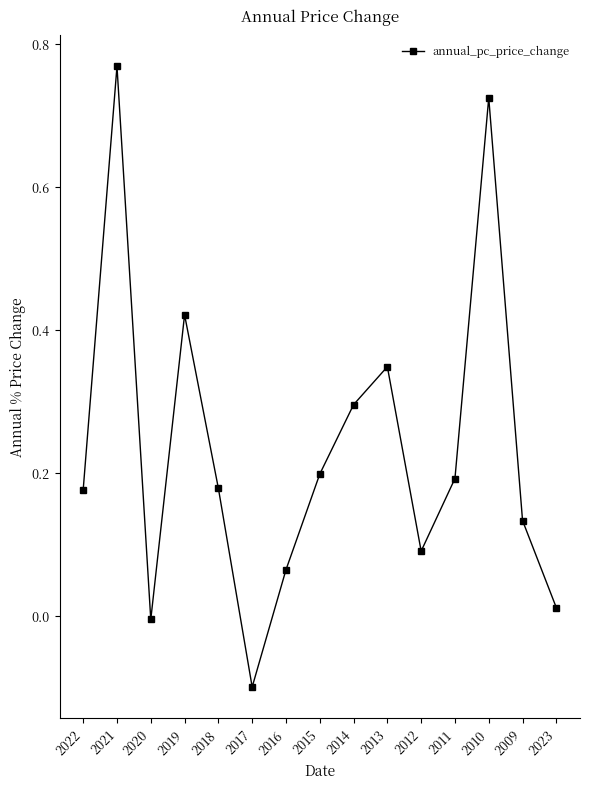

The chart shows a value of 0.1 at 2009. True or false?

True